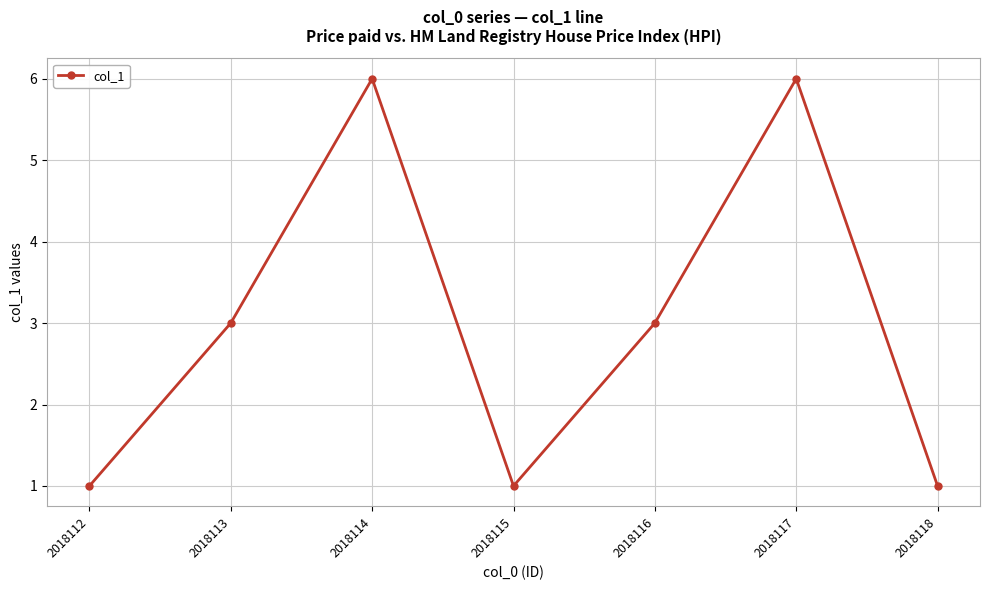

Between 2018118 and 2018117, which is larger?

2018117